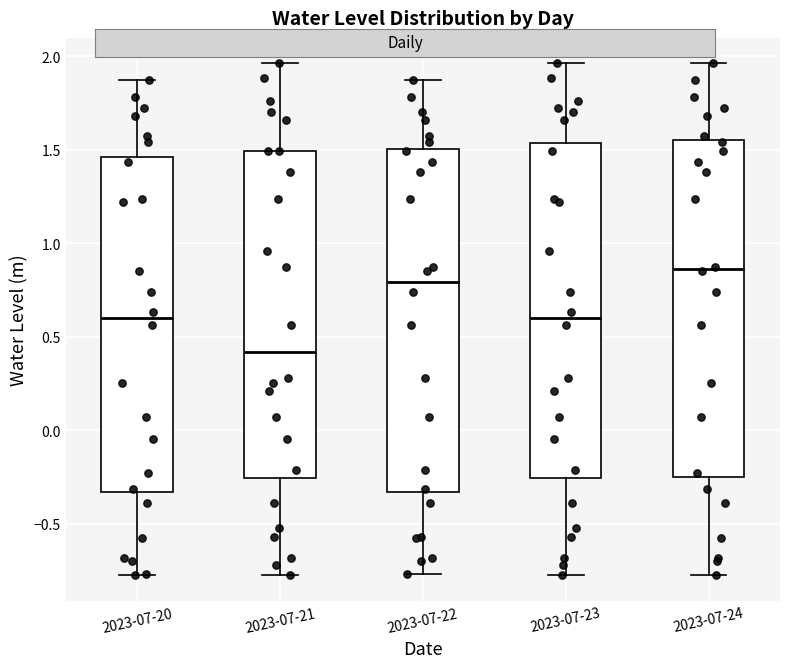

Where does the median line of the box for 2023-07-24 sit on the y-axis? The values are not printed on the chart, so give them approximately, as read against the axis.

0.85